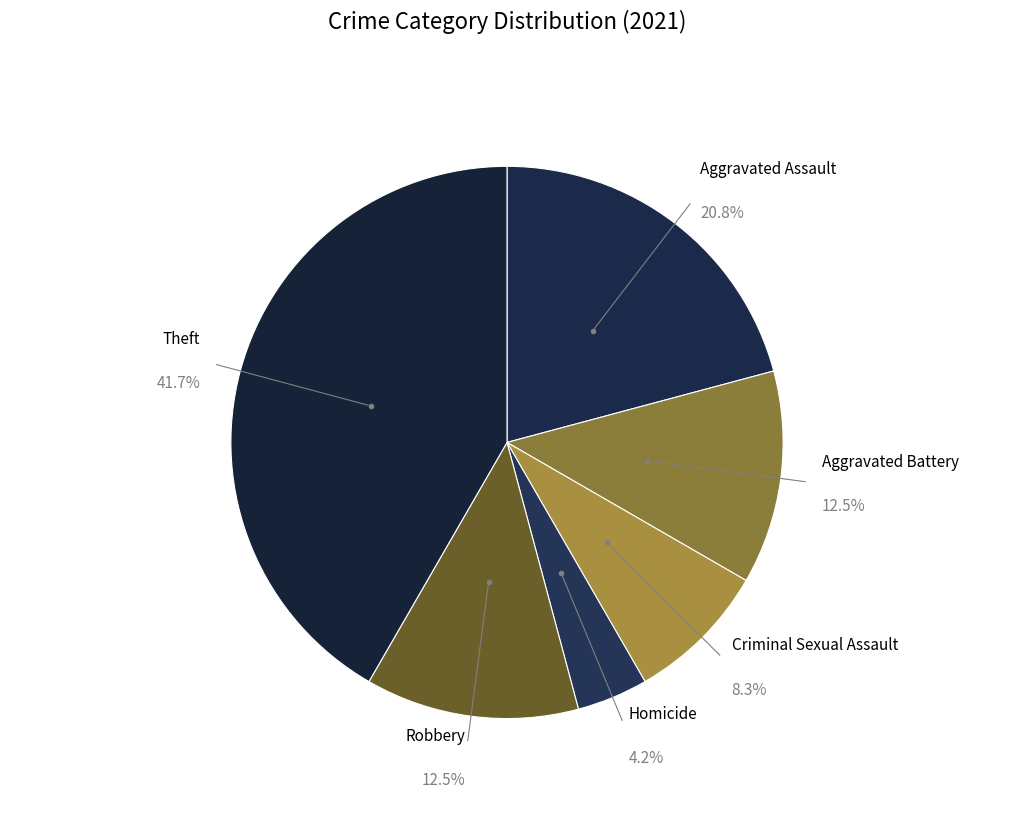

Does Homicide account for over 50% of the chart?

No